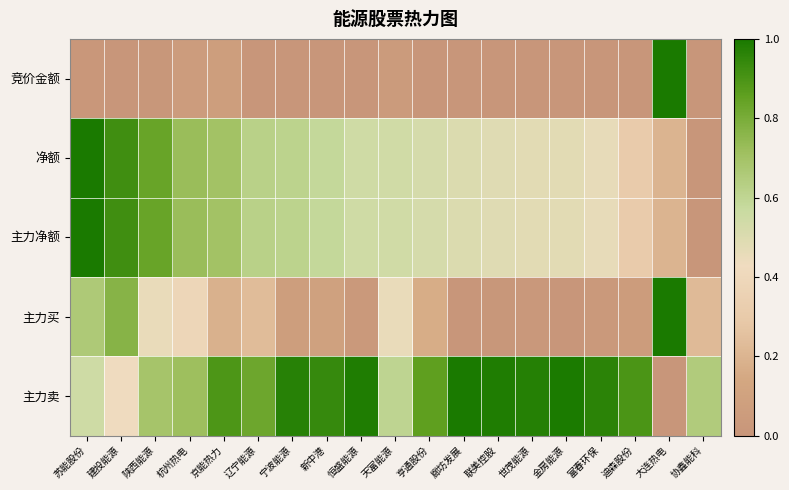

What is the difference between the highest and lowest values at 宁波能源?

1.0